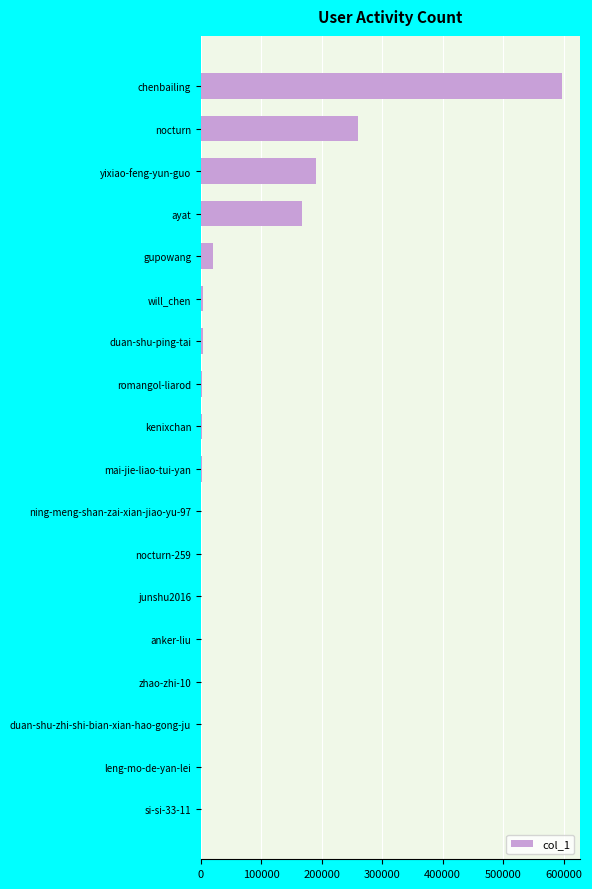

How many data points does each series have?

18